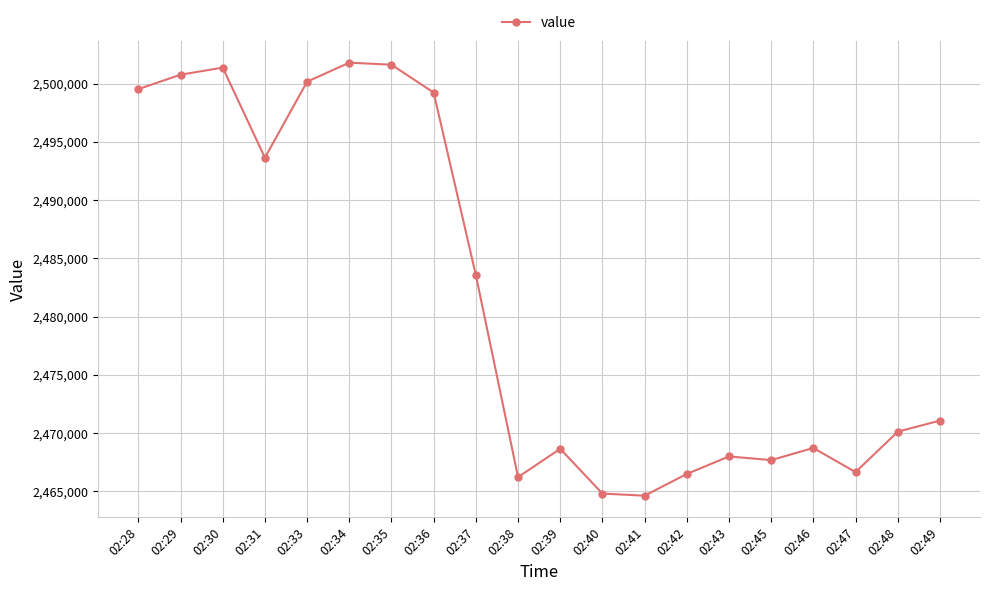

The value at 02:41 is 1691679. True or false?

False